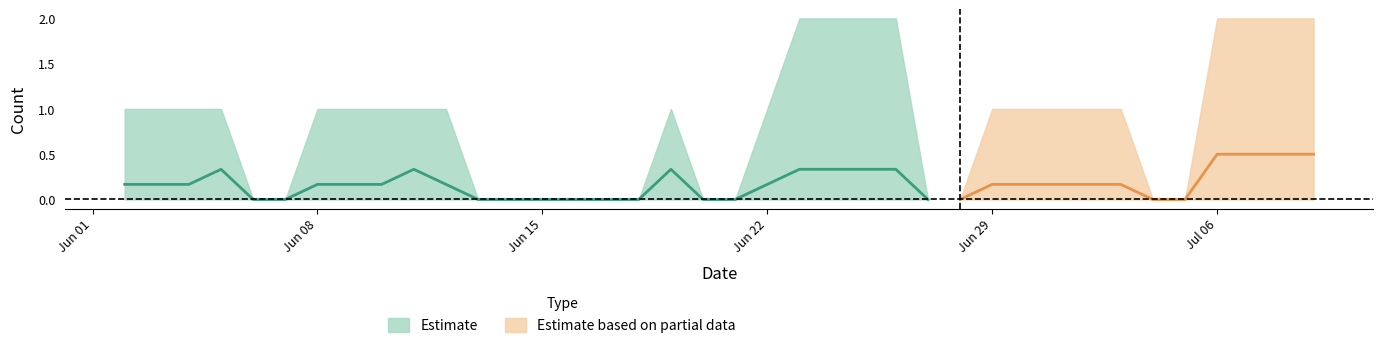

Does the chart display data point markers on the line(s)?

No